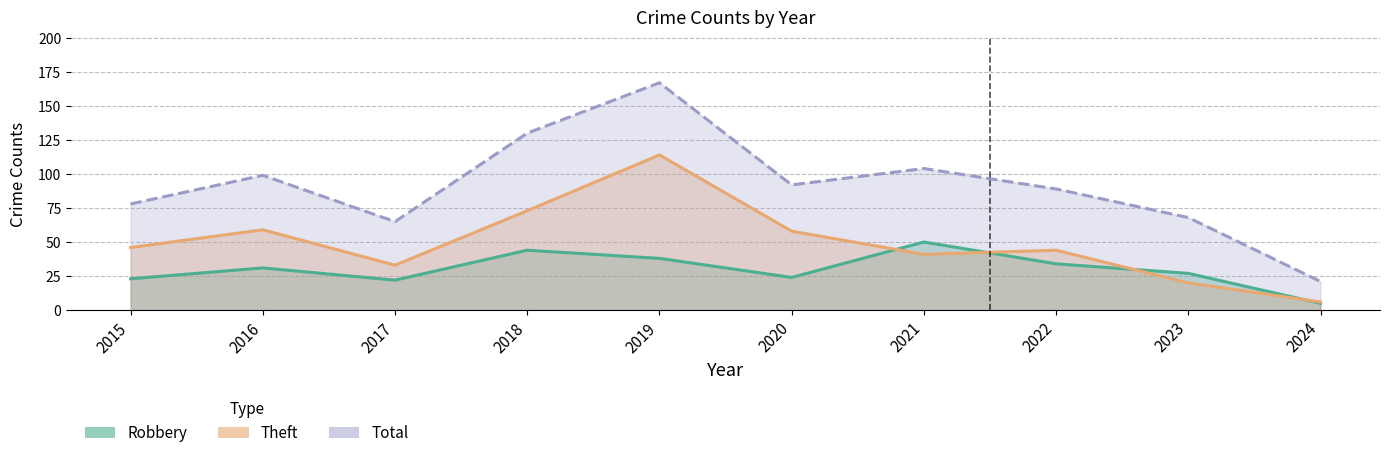

Which series has the largest total across all categories?

Total